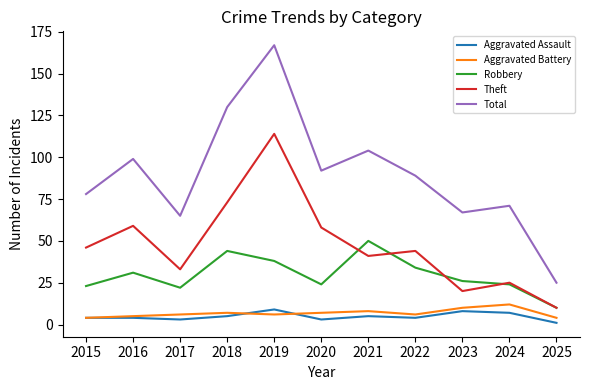

True or false: Aggravated Battery and Total intersect in this chart.

False